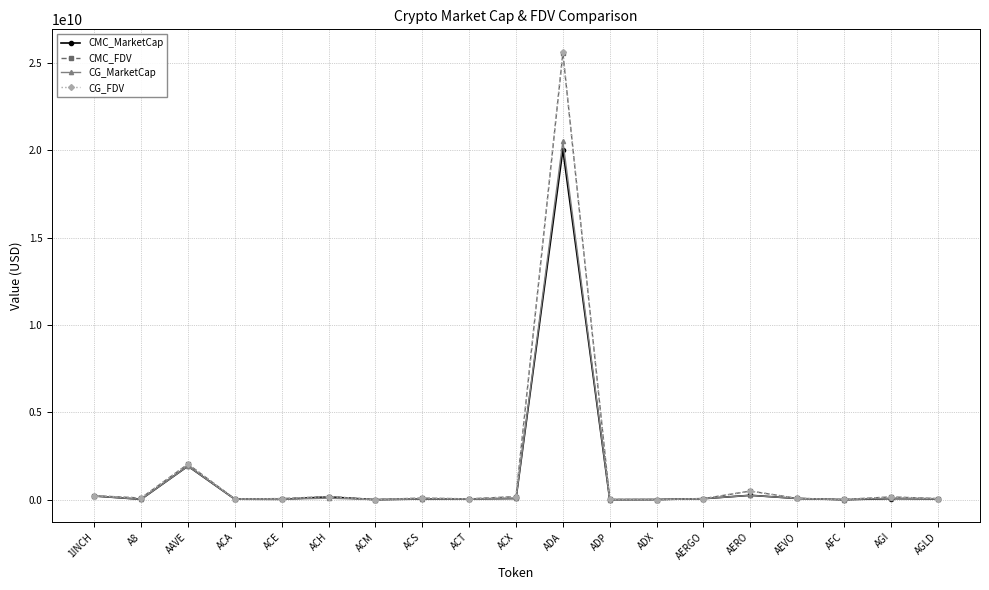

Which series changed the most between ADA and AGLD?

CG_FDV